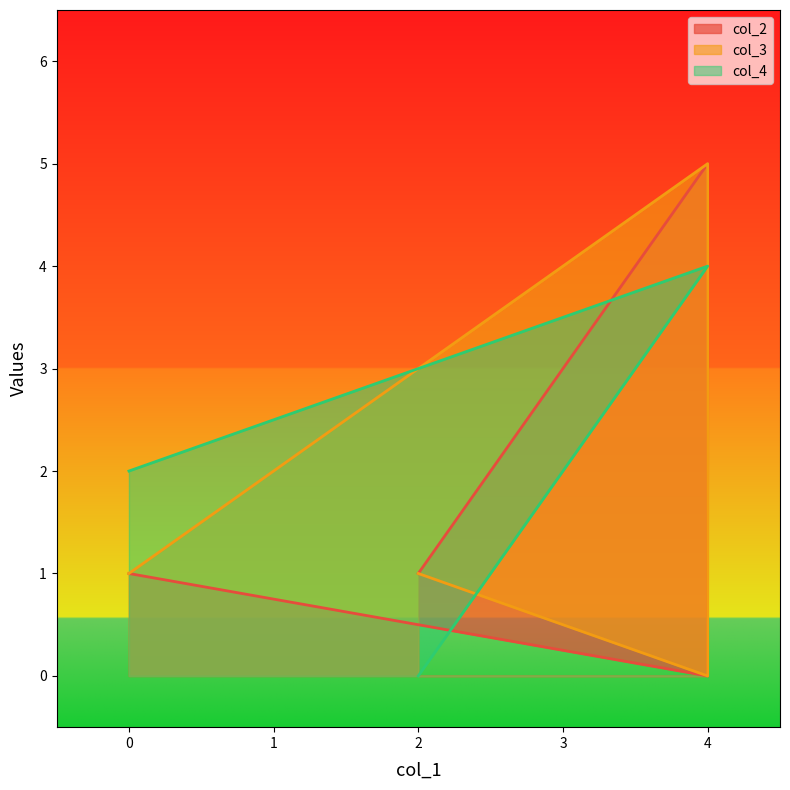

Which series has the largest total across all categories?

col_4